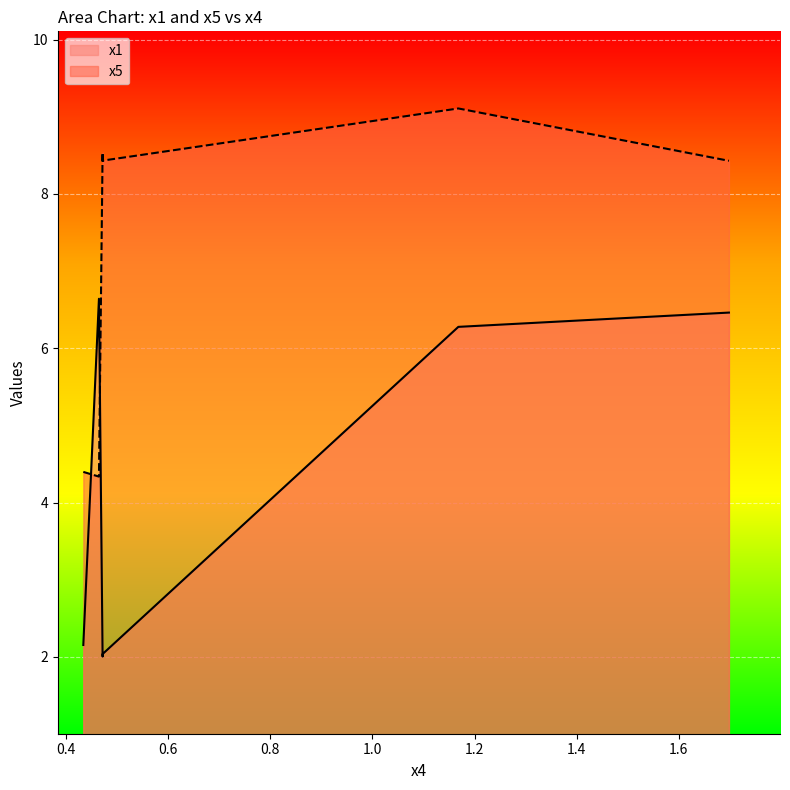

Where is the first local minimum for x5?

0.46469418